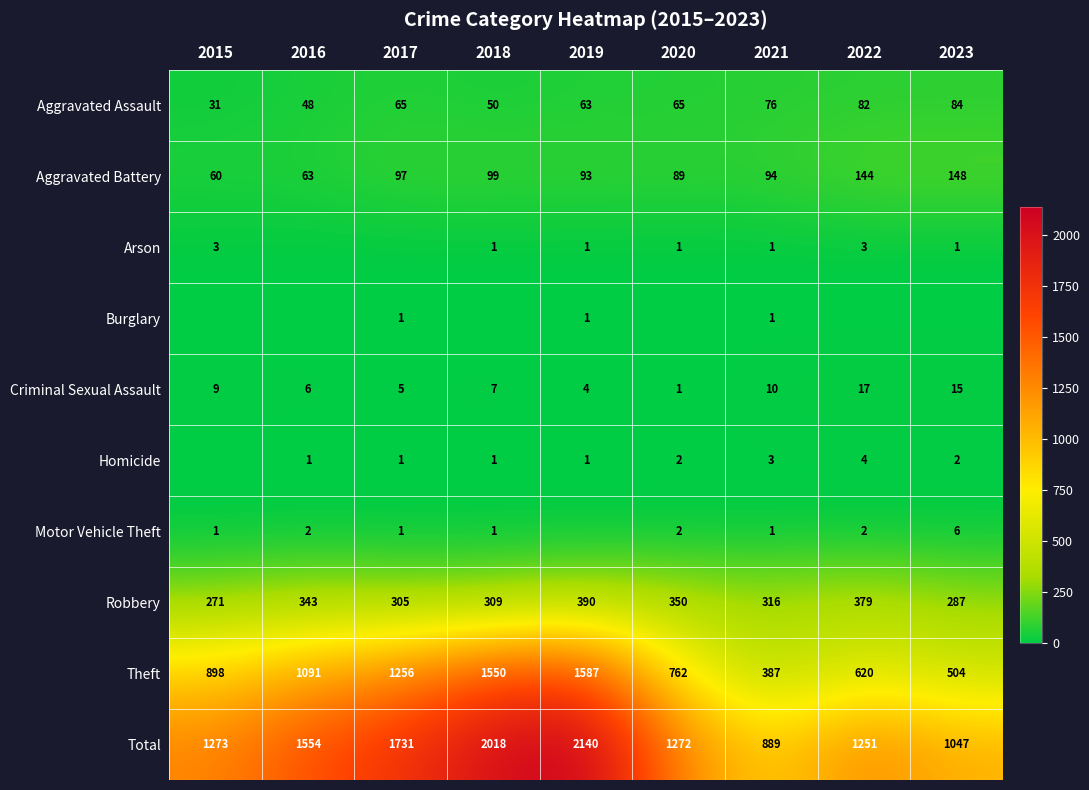

Where is Aggravated Battery nearest to the value 104?

2018